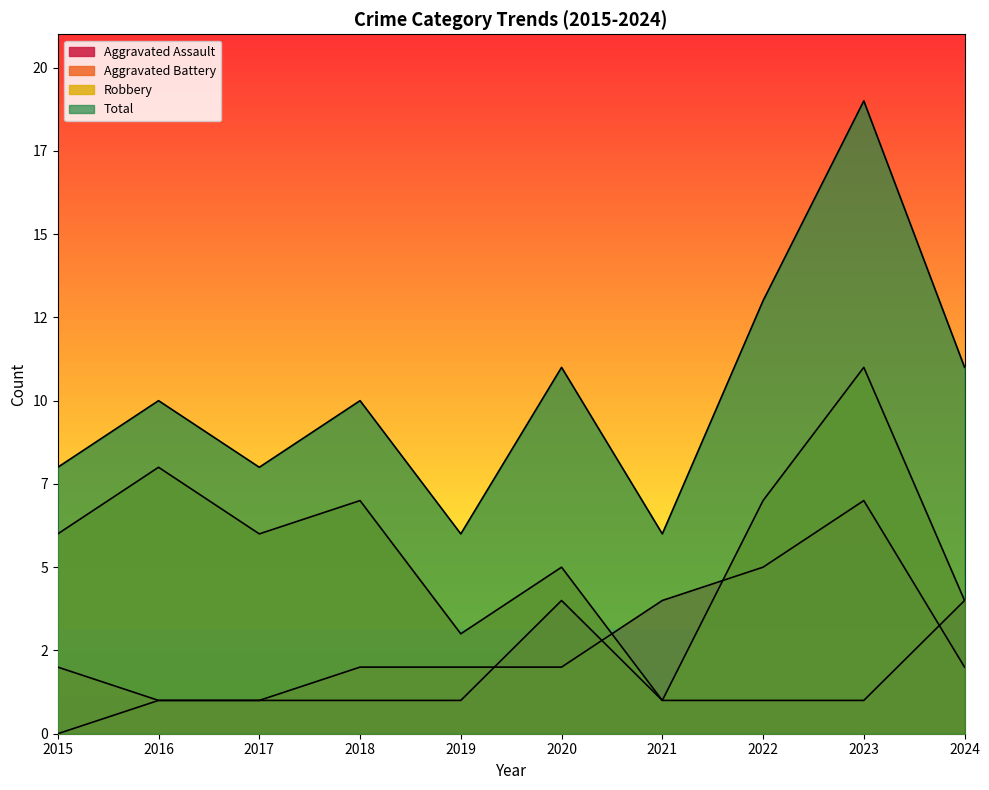

How many lines are shown in the chart?

4